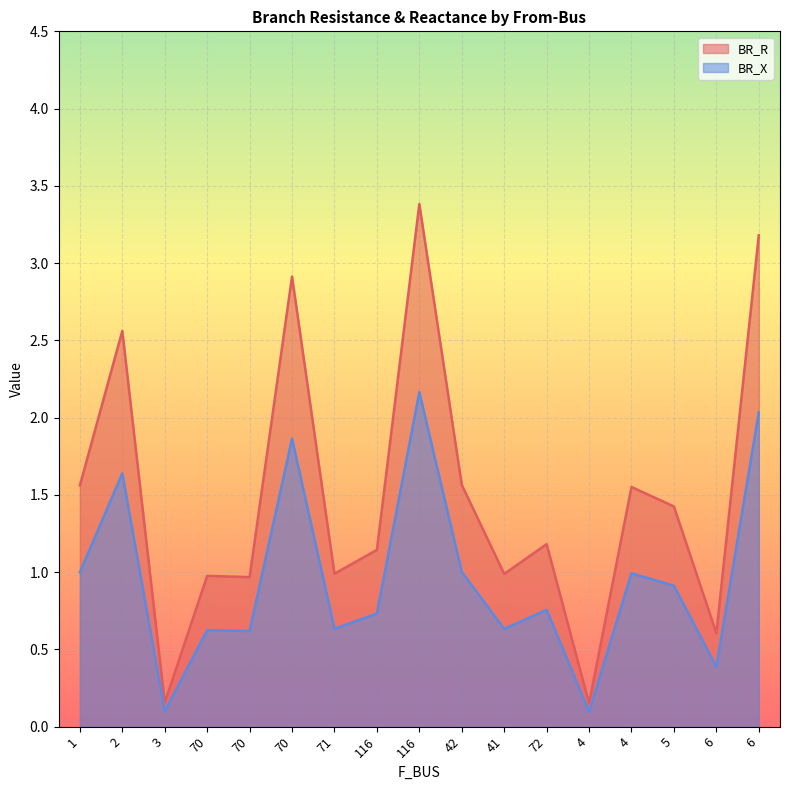

Which series has the largest range (max minus min)?

BR_R